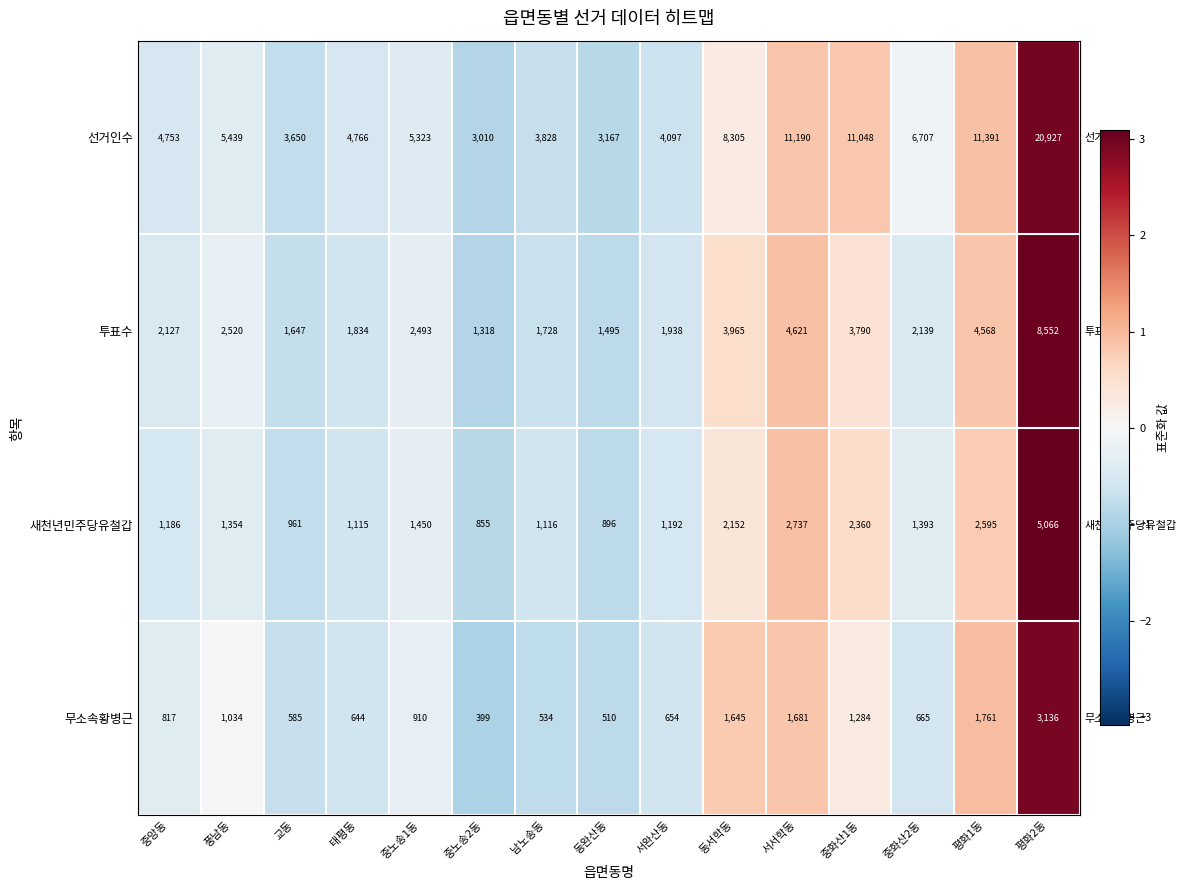

Rank the series at 중앙동 from lowest to highest value.

무소속황병근, 새천년민주당유철갑, 투표수, 선거인수